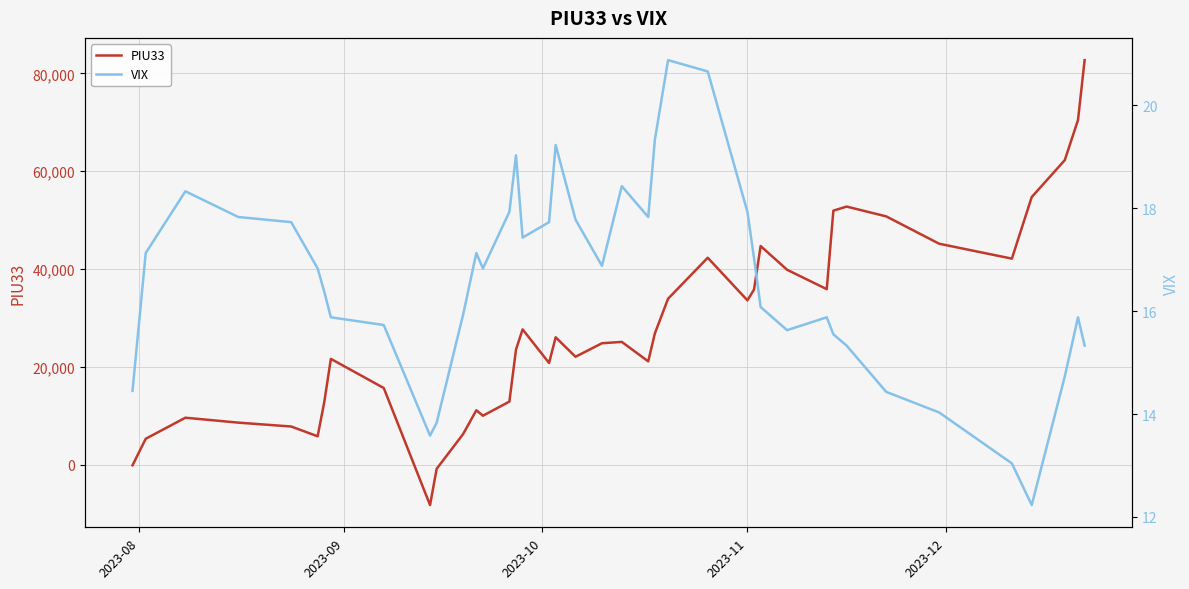

What is the minimum value shown in the chart?

-8269.0